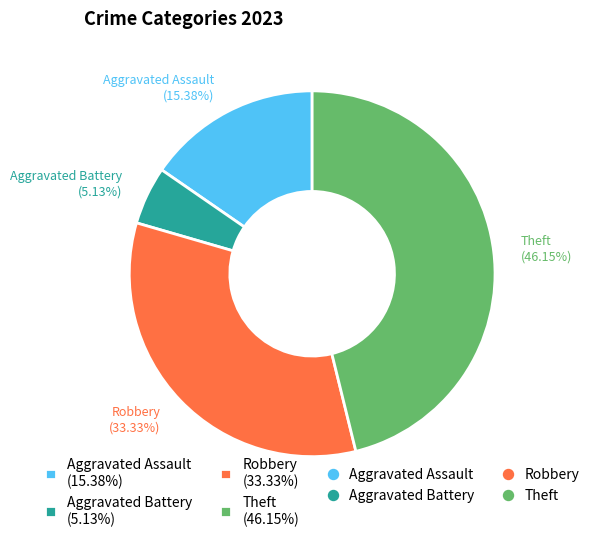

What portion of the pie excludes Theft?

53.8%